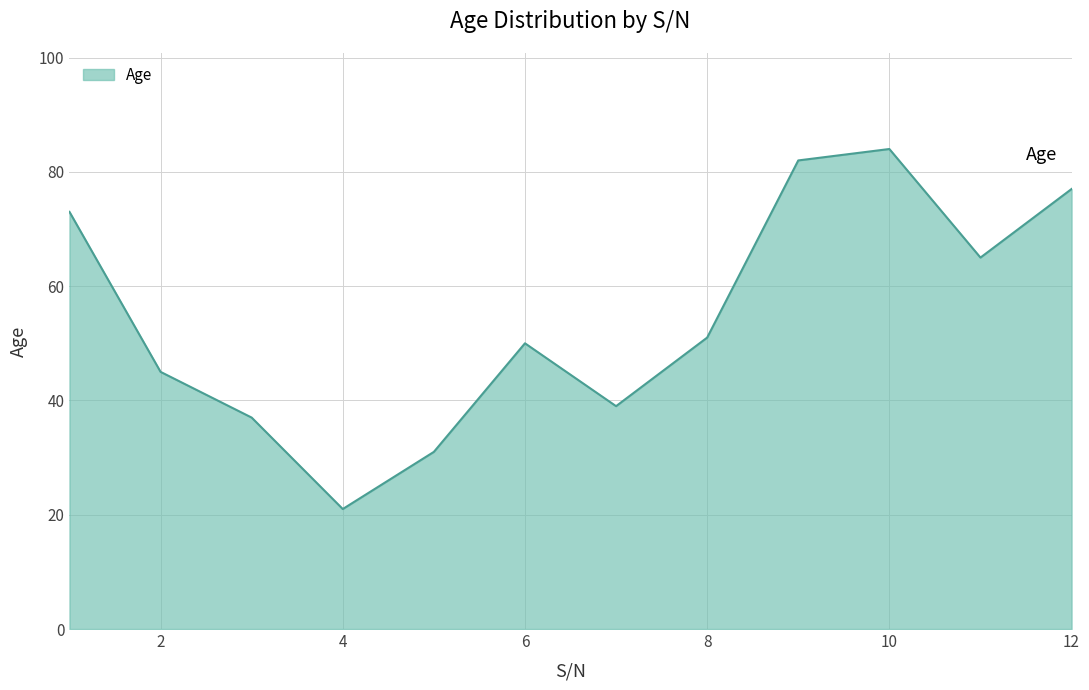

What is the smallest value displayed?

21